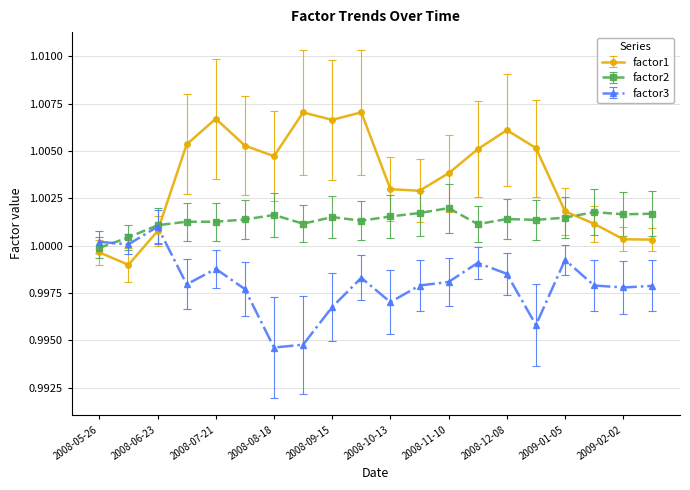

Rank the series by their average value, from highest to lowest.

factor1, factor2, factor3